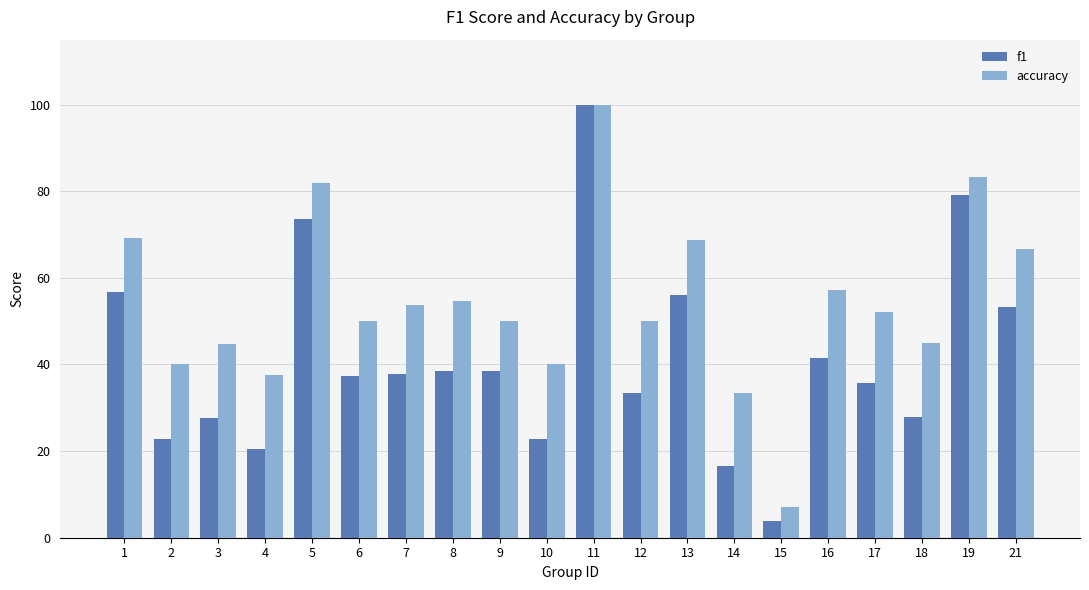

Reading left to right, what are all the values shown in this chart?

f1: 1=0.6	2=0.2	3=0.3	4=0.2	5=0.7	6=0.4	7=0.4	8=0.4	9=0.4	10=0.2	11=1.0	12=0.3	13=0.6	14=0.2	15=0.0	16=0.4	17=0.4	18=0.3	19=0.8	21=0.5
accuracy: 1=0.7	2=0.4	3=0.4	4=0.4	5=0.8	6=0.5	7=0.5	8=0.5	9=0.5	10=0.4	11=1.0	12=0.5	13=0.7	14=0.3	15=0.1	16=0.6	17=0.5	18=0.5	19=0.8	21=0.7